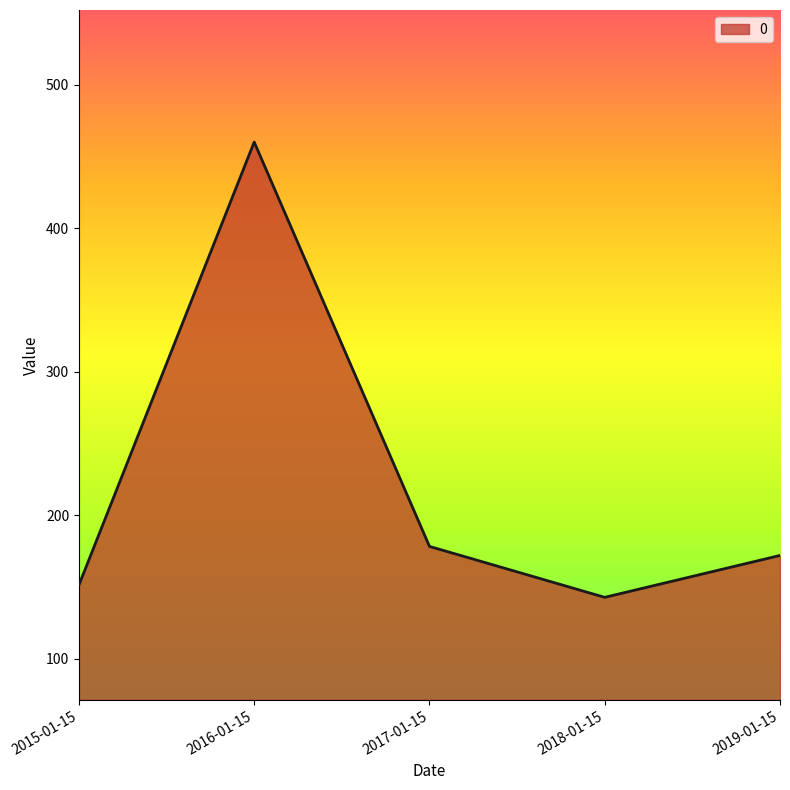

True or false: the data shows 112.2 at 2017-01-15.

False